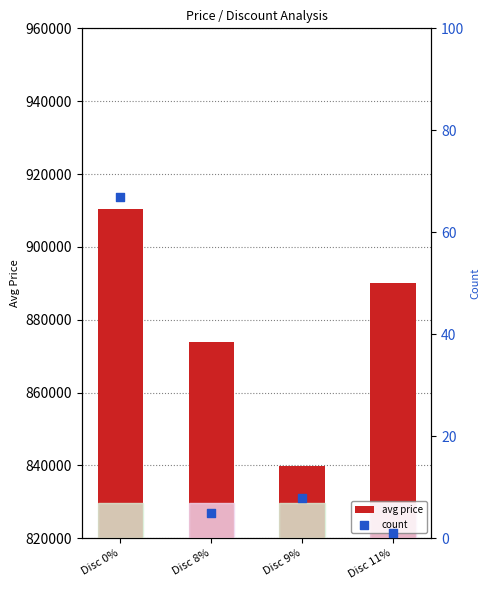

Which series contains the highest Y value?

avg price